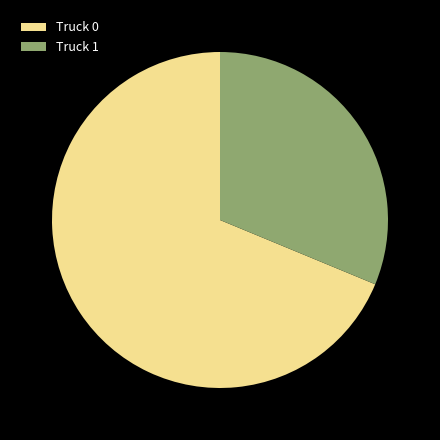

What is the smallest slice in the pie chart?

Truck 1